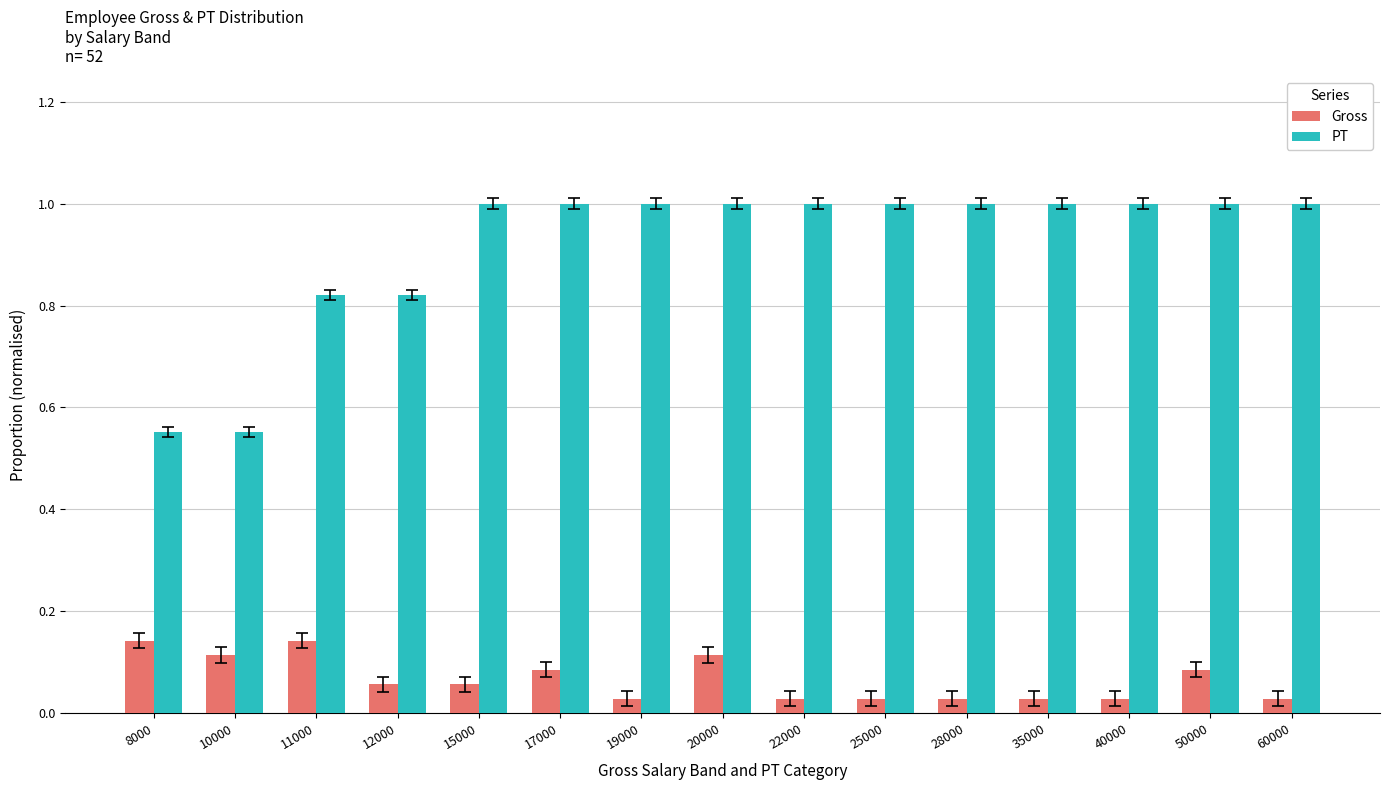

Is the value of Gross at 8000 greater than the value of PT at 28000?

No